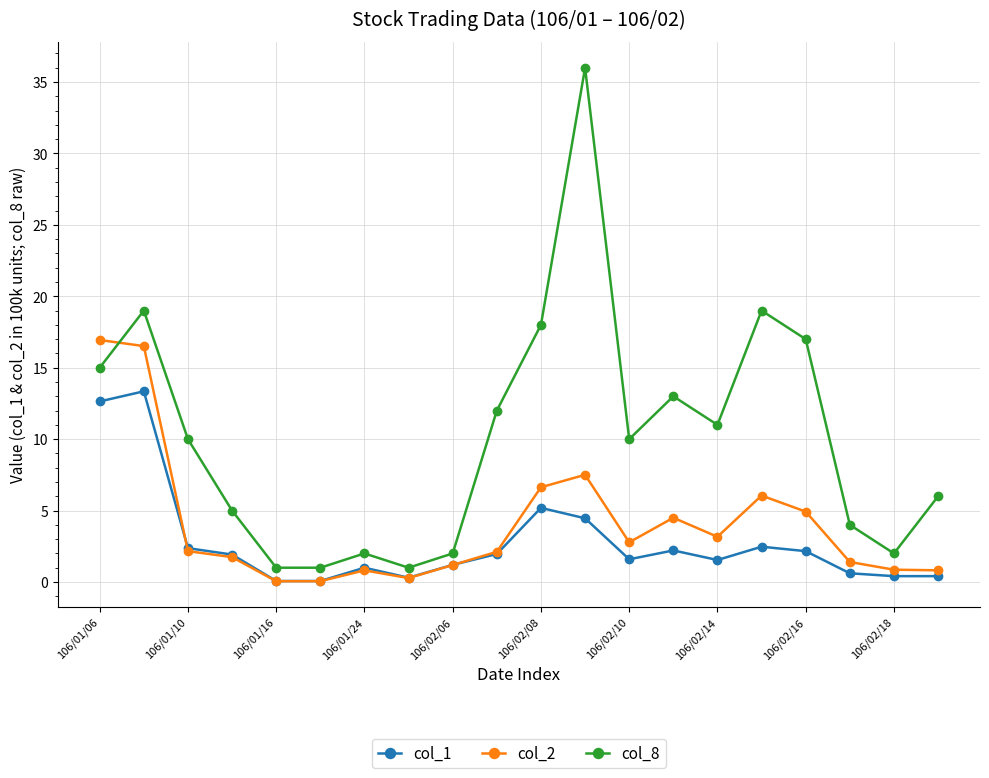

What are all the series names shown in the legend?

col_1, col_2, col_8